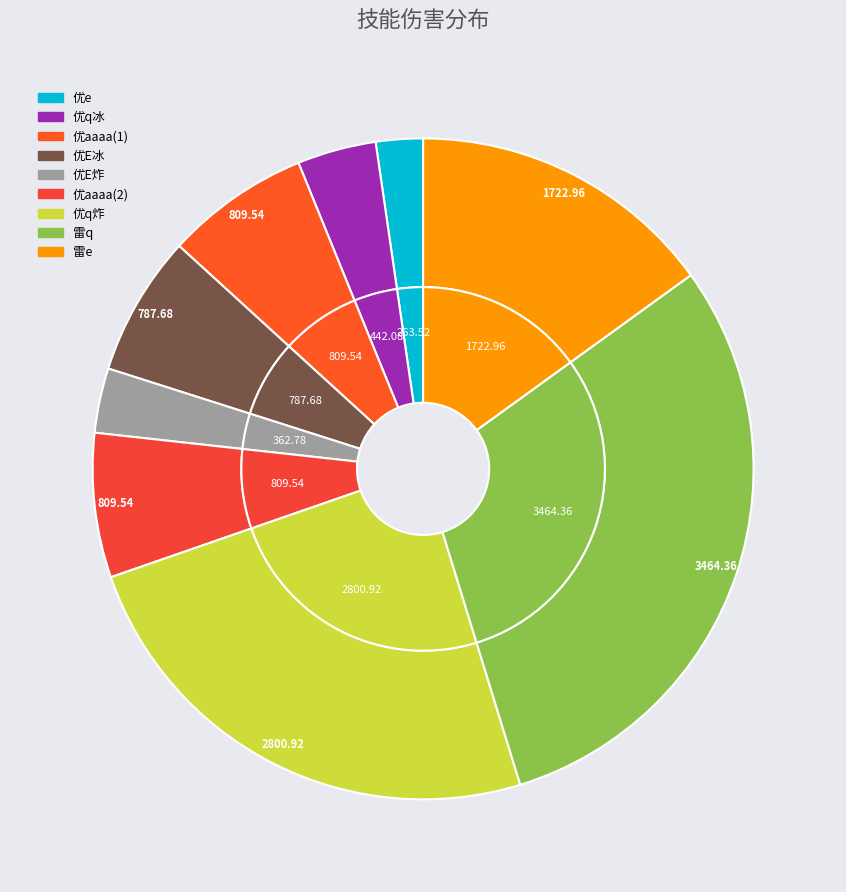

How many segments does this pie chart have?

9